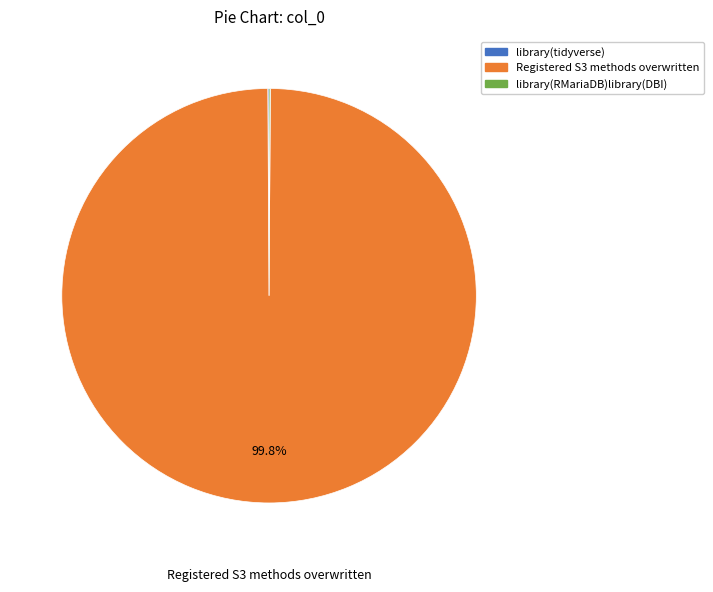

Which category accounts for the majority?

Registered S3 methods overwritten